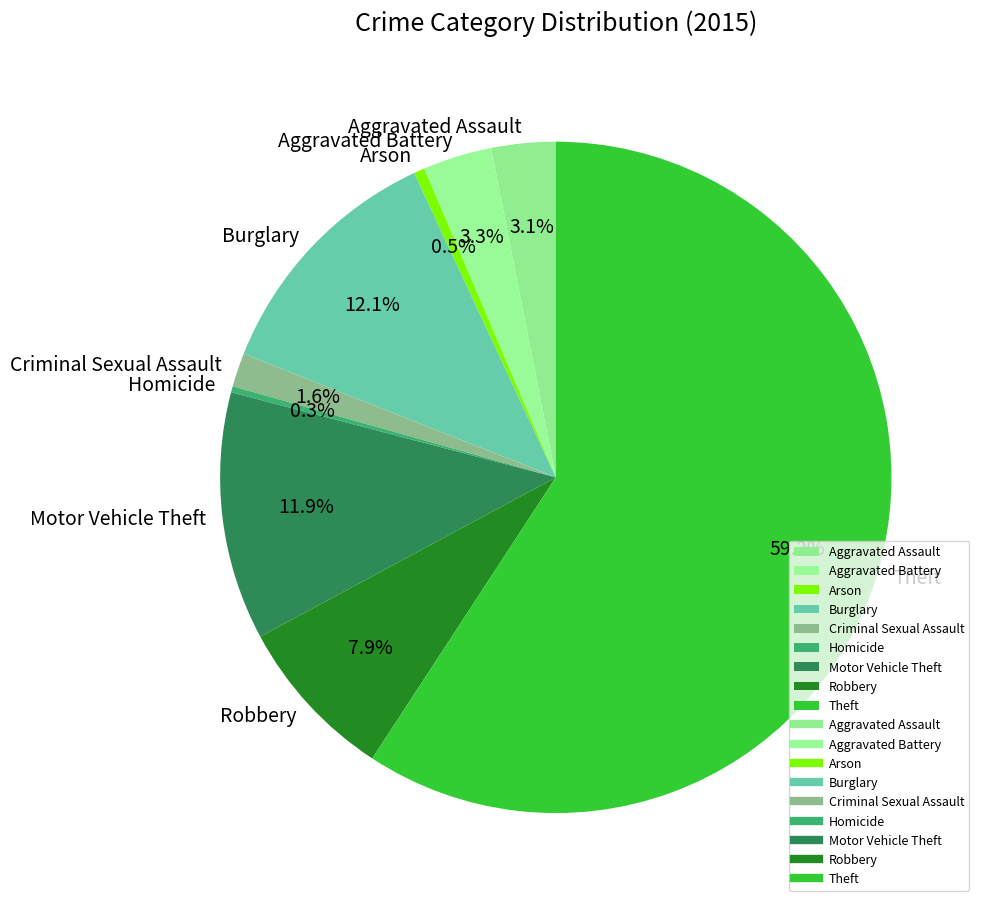

Is there any slice that represents more than half of the pie?

Yes